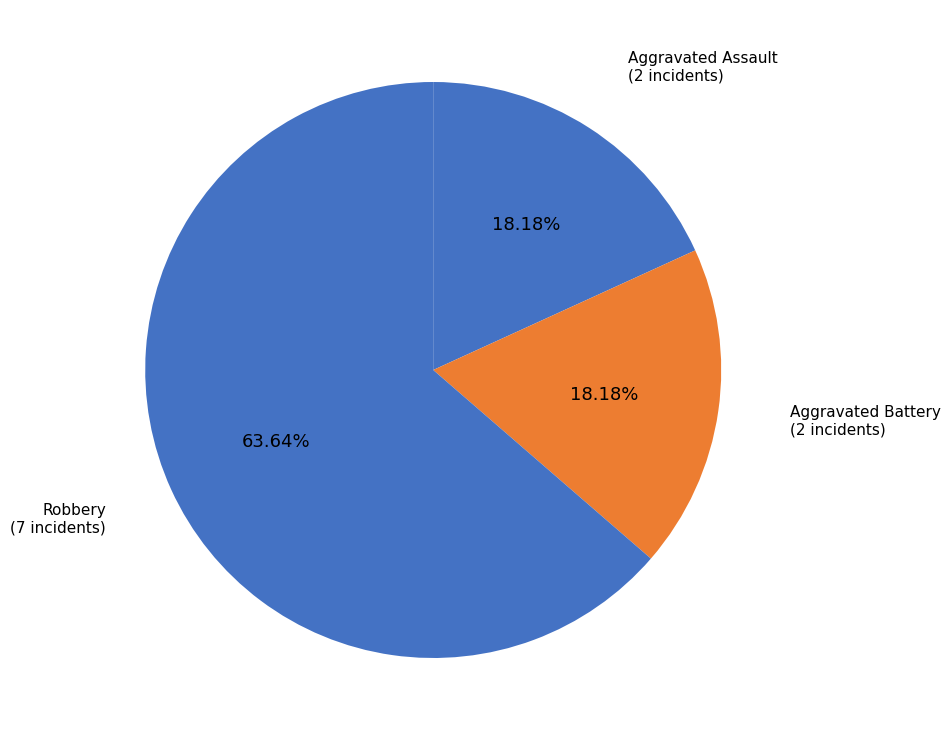

Which has a higher value, Aggravated Assault or Robbery?

Robbery